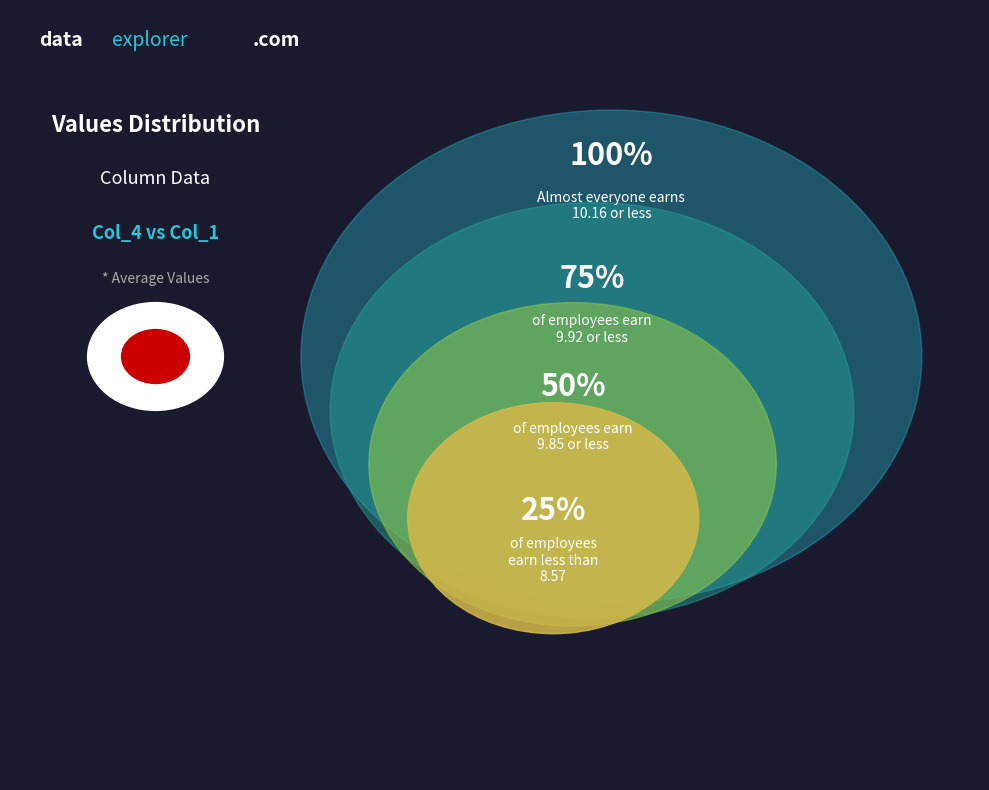

To the nearest percent, what percentage of the pie is 37.70786842652545?

4%